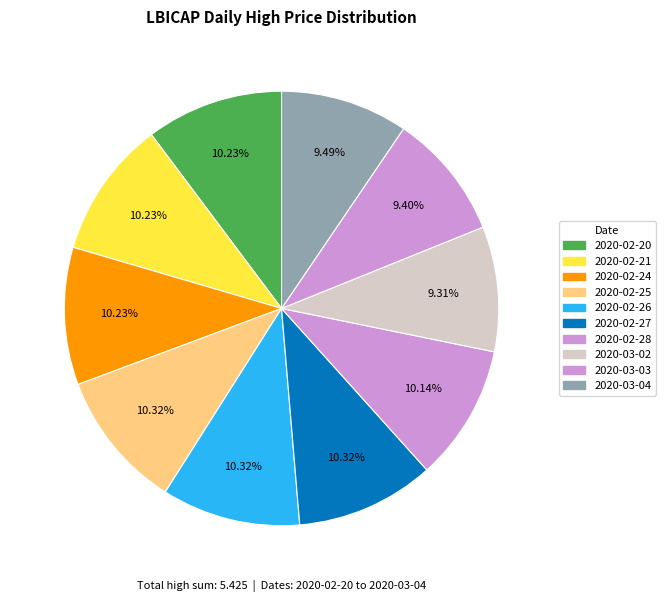

Between 2020-03-04 and 2020-02-20, which is larger?

2020-02-20